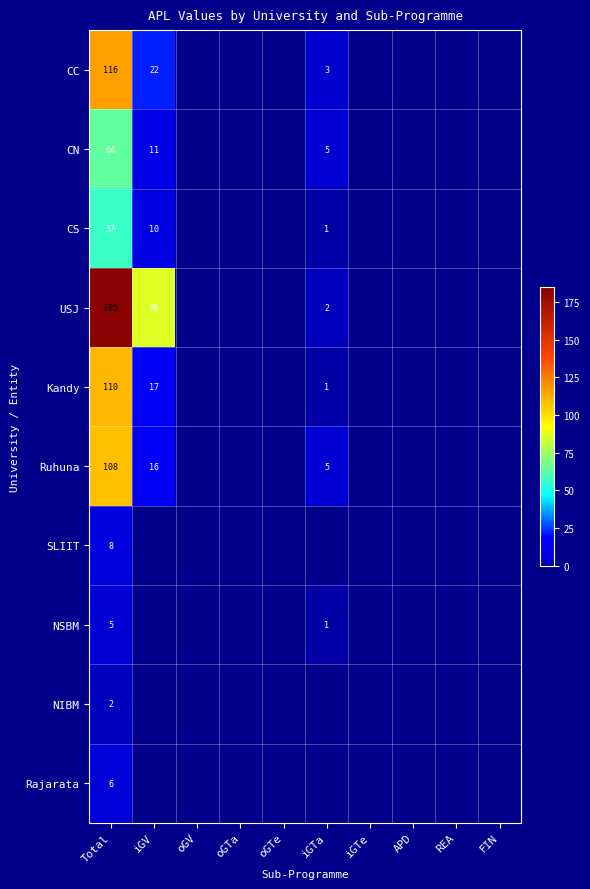

The value of CN at Total is 85. True or false?

False